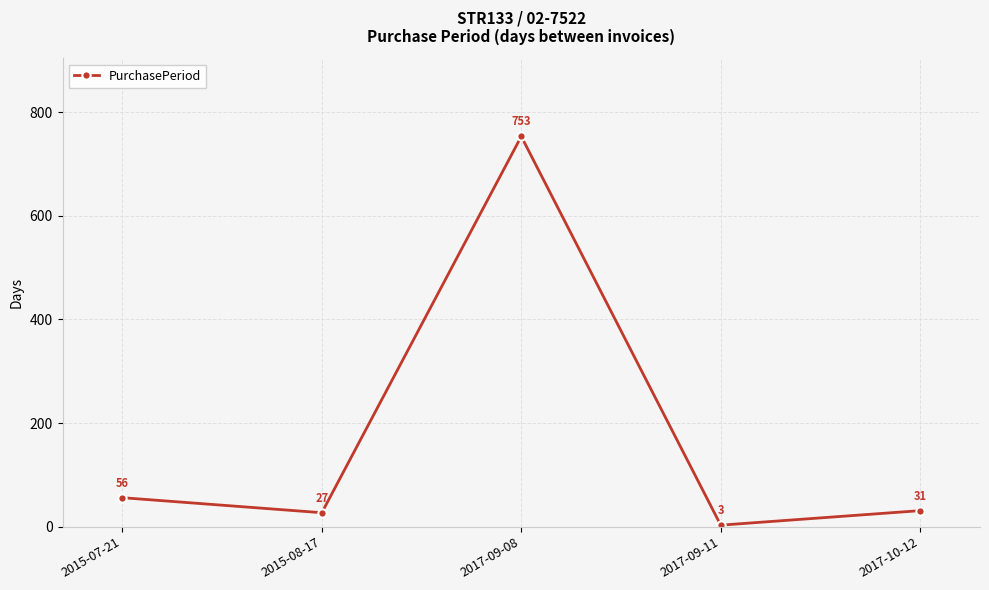

Read the value at 2017-09-11.

3